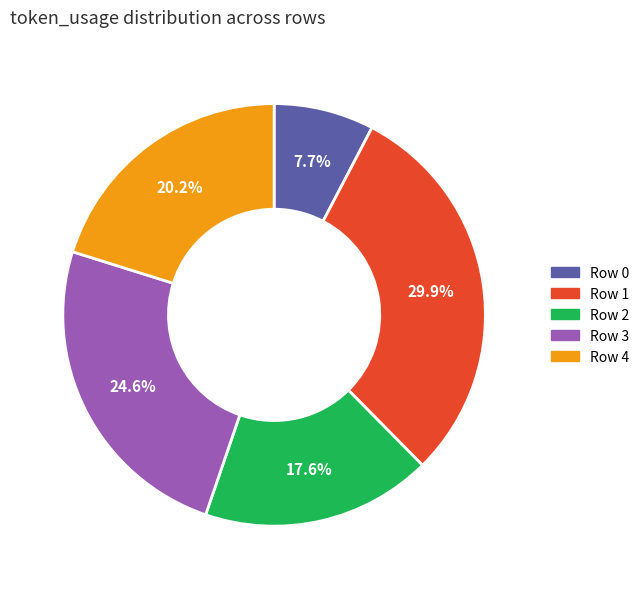

Which slice is the largest?

Row 1